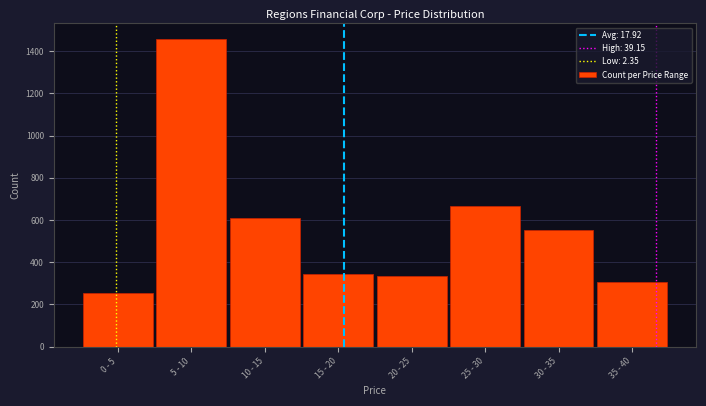

Reading left to right, extract all data points from this chart.

0 - 5=254	5 - 10=1459	10 - 15=611	15 - 20=346	20 - 25=336	25 - 30=666	30 - 35=555	35 - 40=304